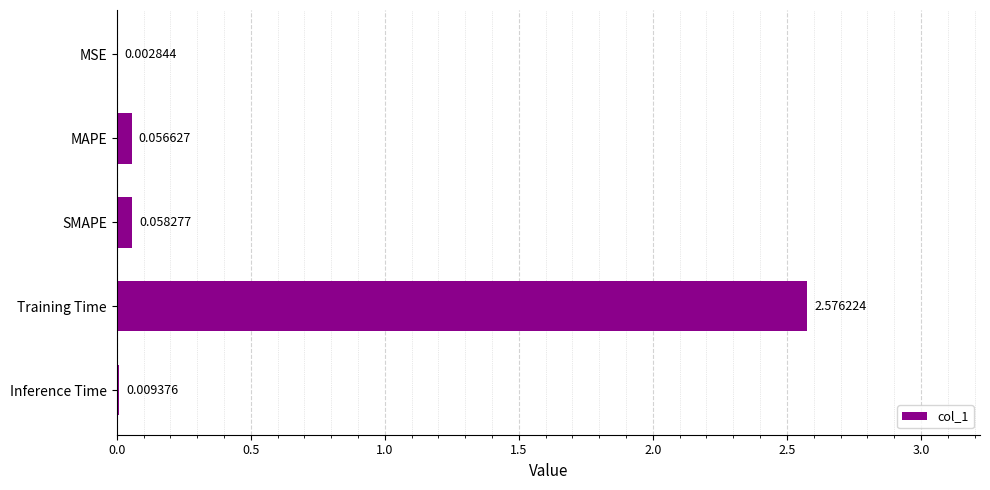

Where is the data nearest to the value 1?

SMAPE